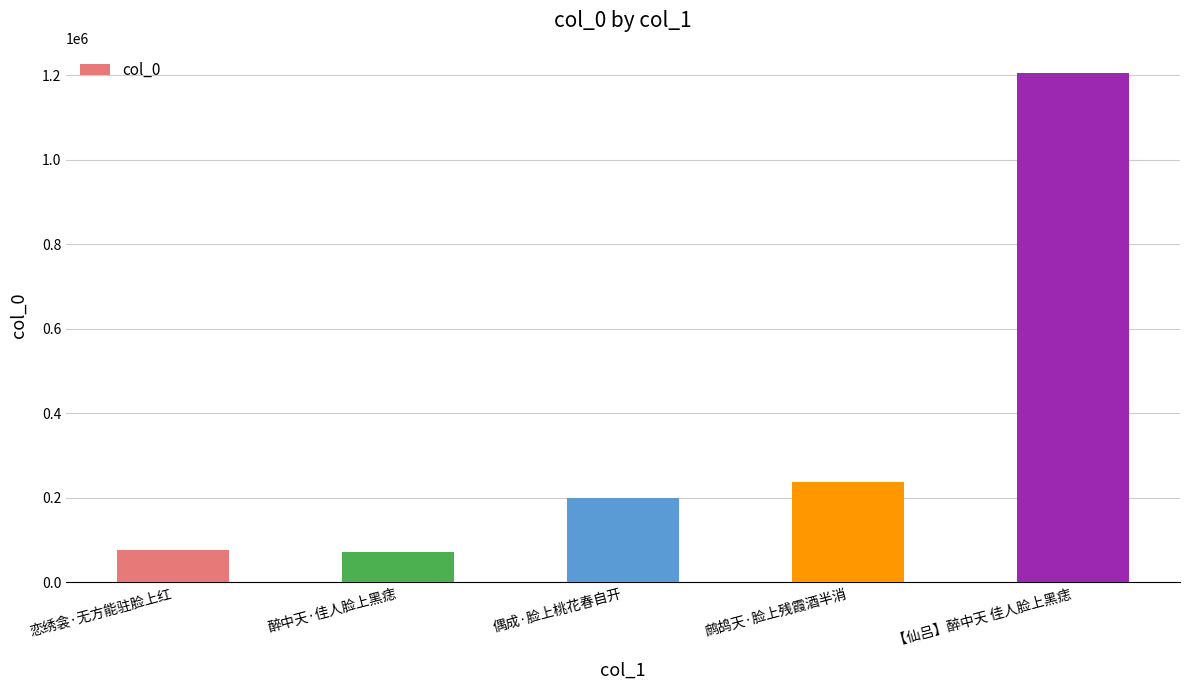

What is the difference between the maximum and minimum values?

1131959